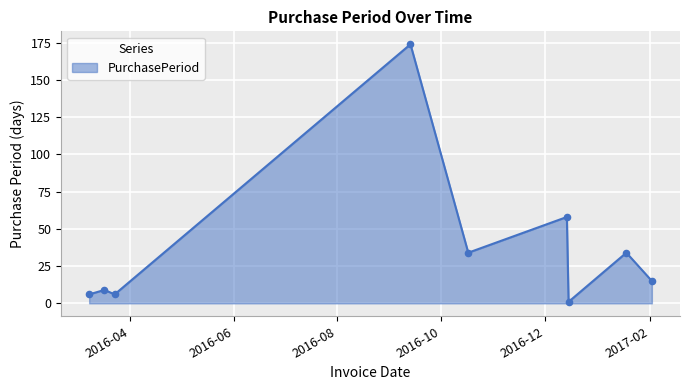

What is the greatest value displayed?

174